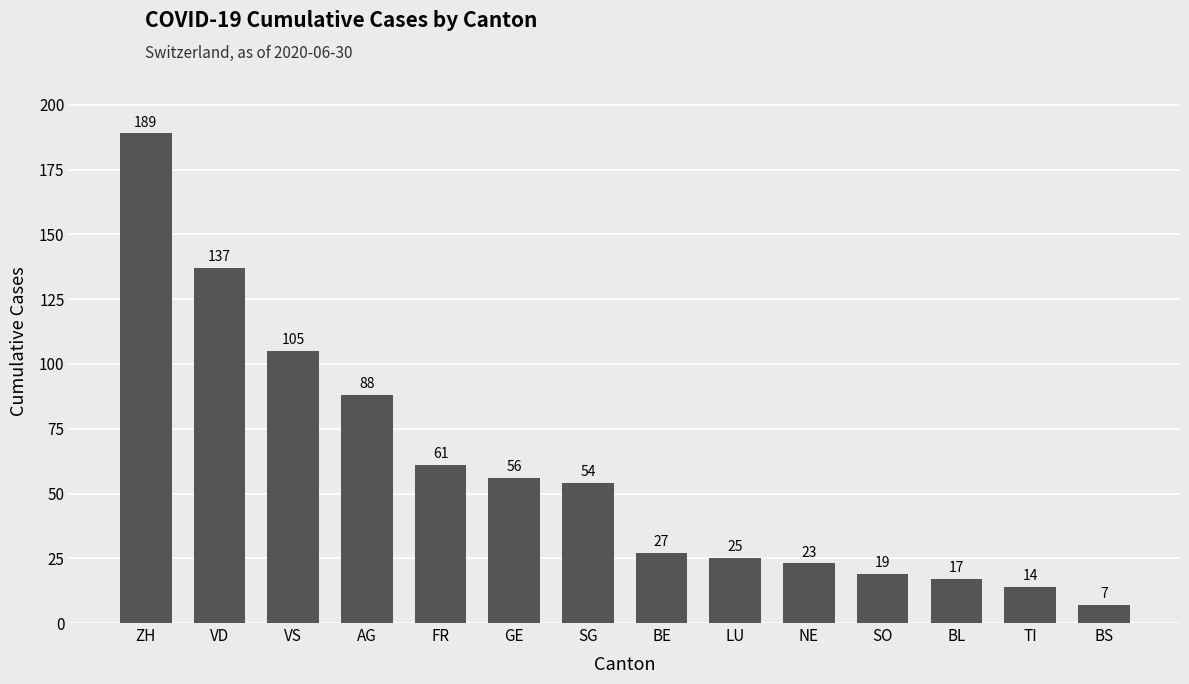

What is the greatest value displayed?

189